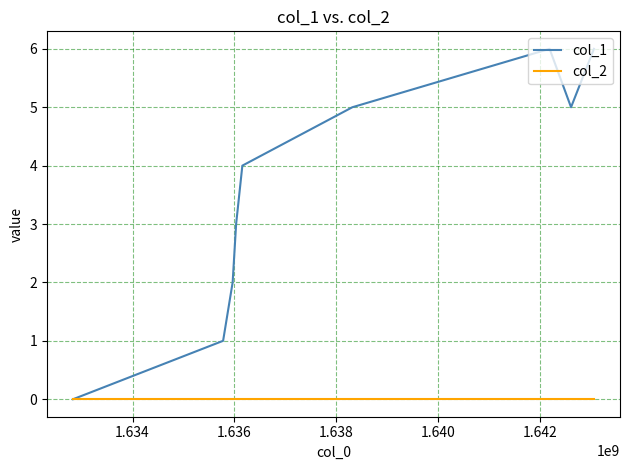

Which series has the largest range (max minus min)?

col_1